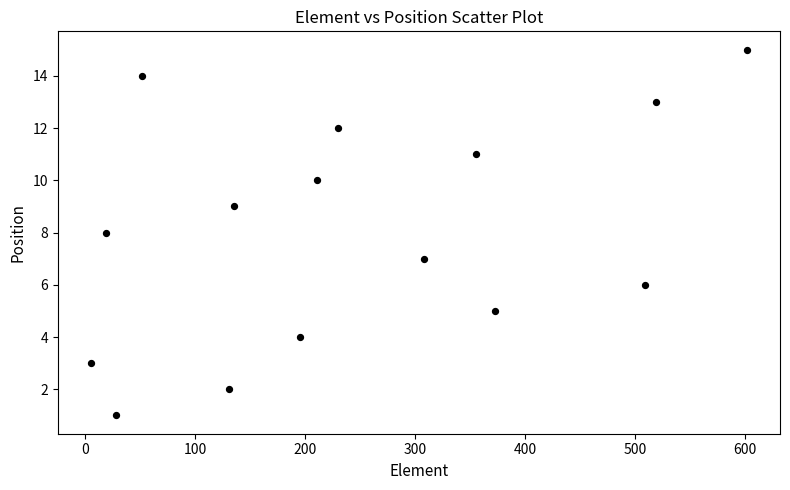

What is the range of Y values (max minus min)?

14